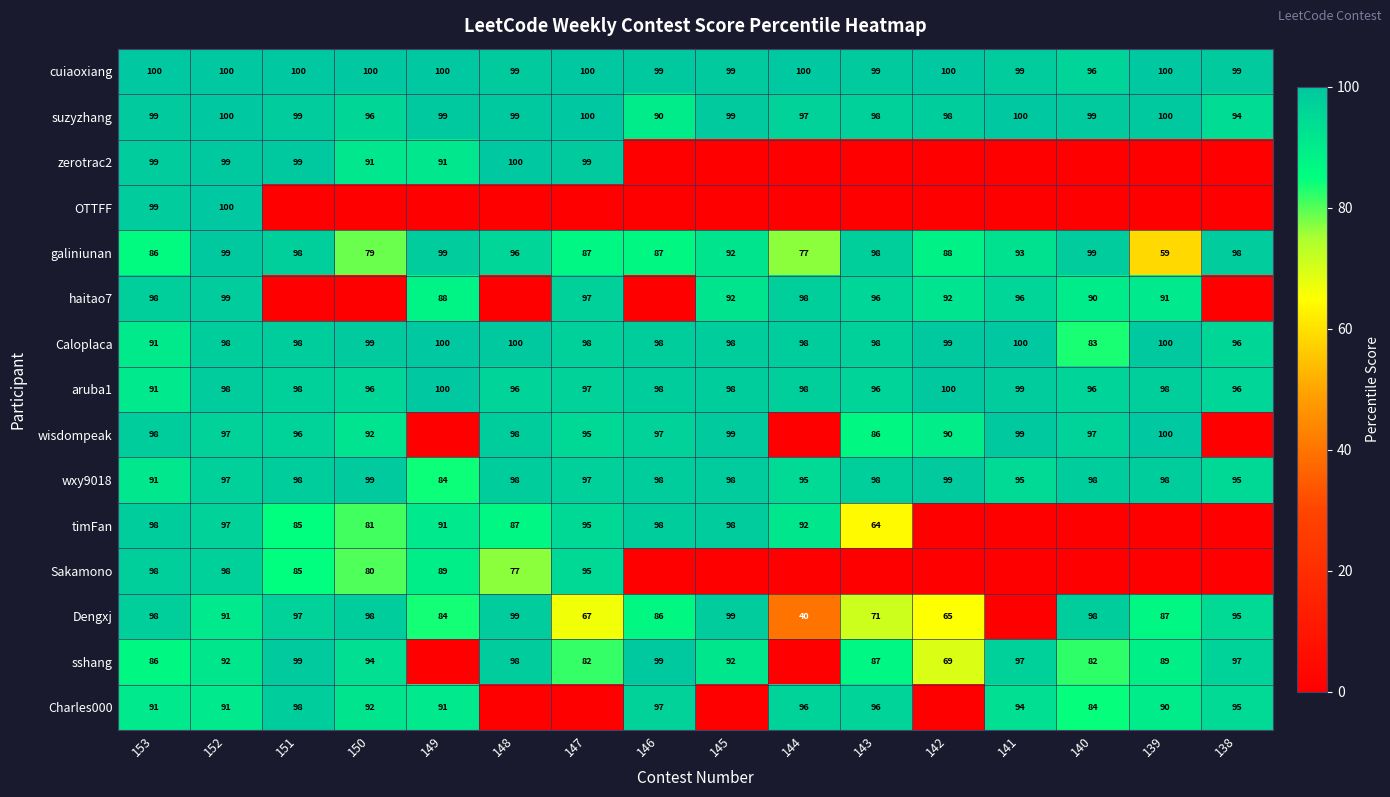

What is the sum of the suzyzhang values at 138 and 152?

194